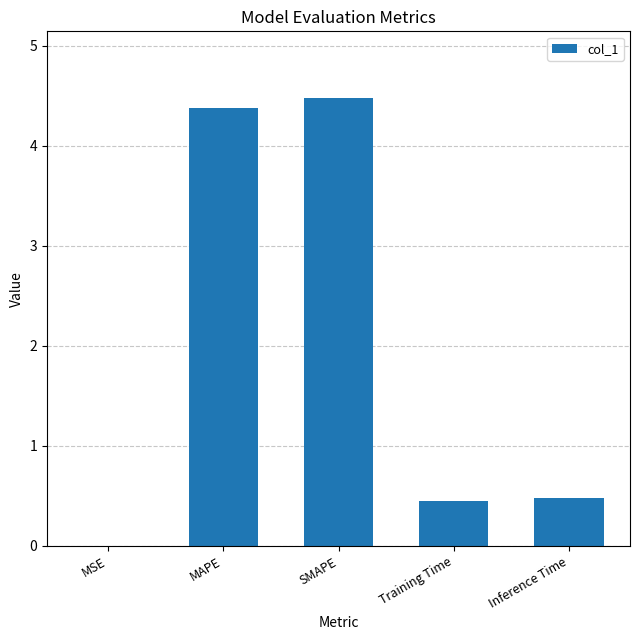

What is the difference between the values at SMAPE and MAPE?

0.1